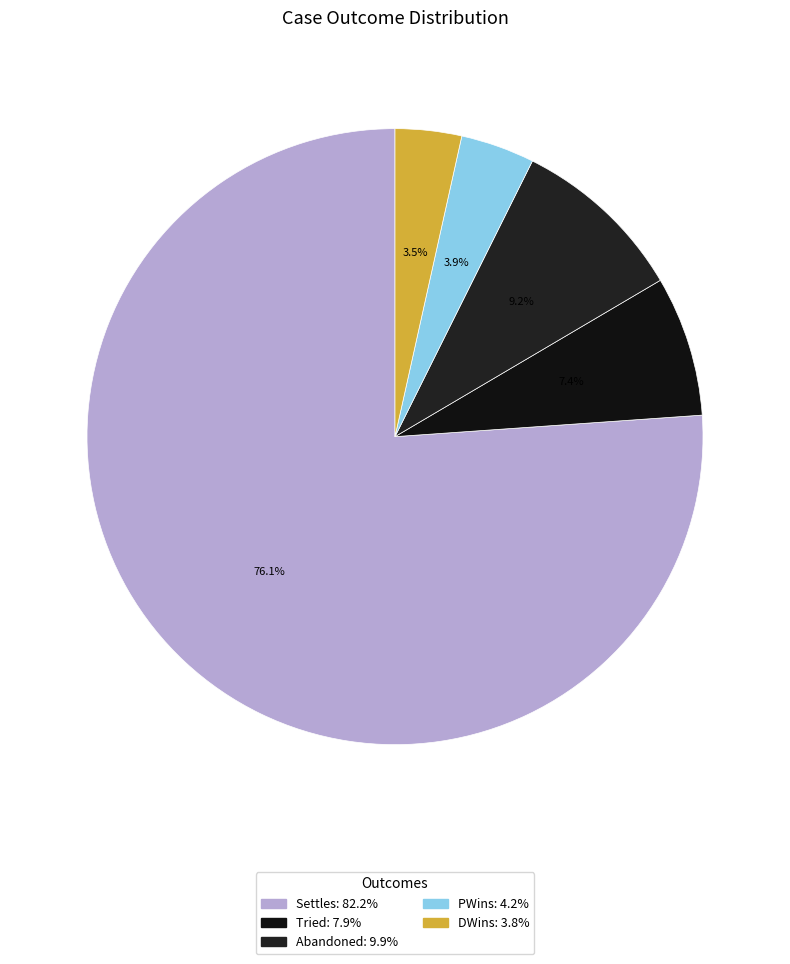

True or false: Settles accounts for 69% of the total.

False